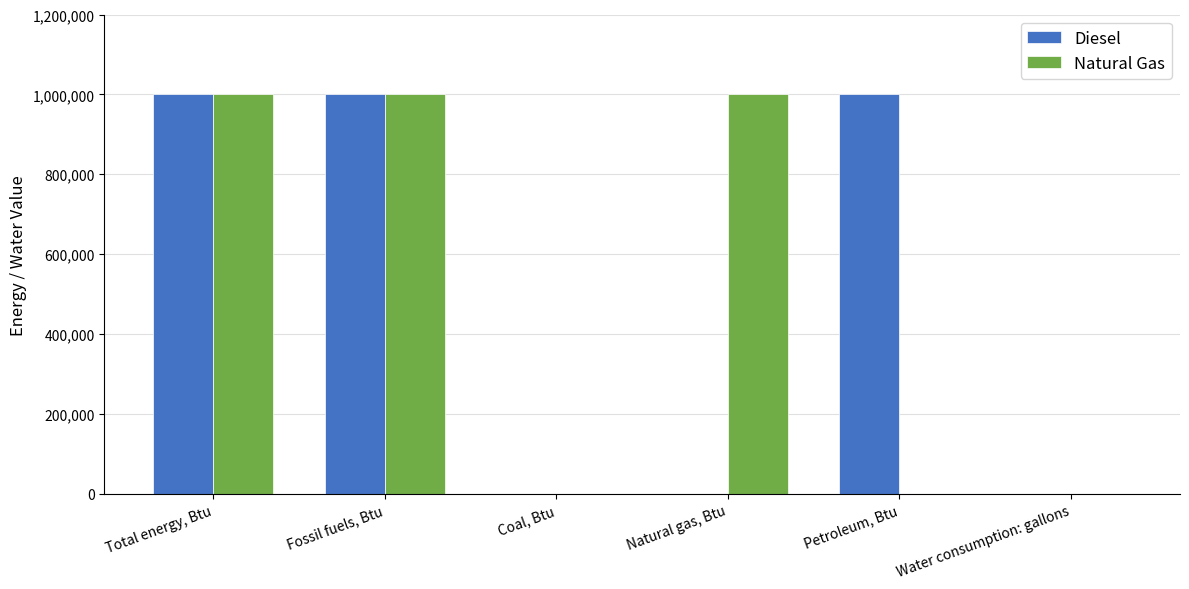

How many series are shown in this chart?

2